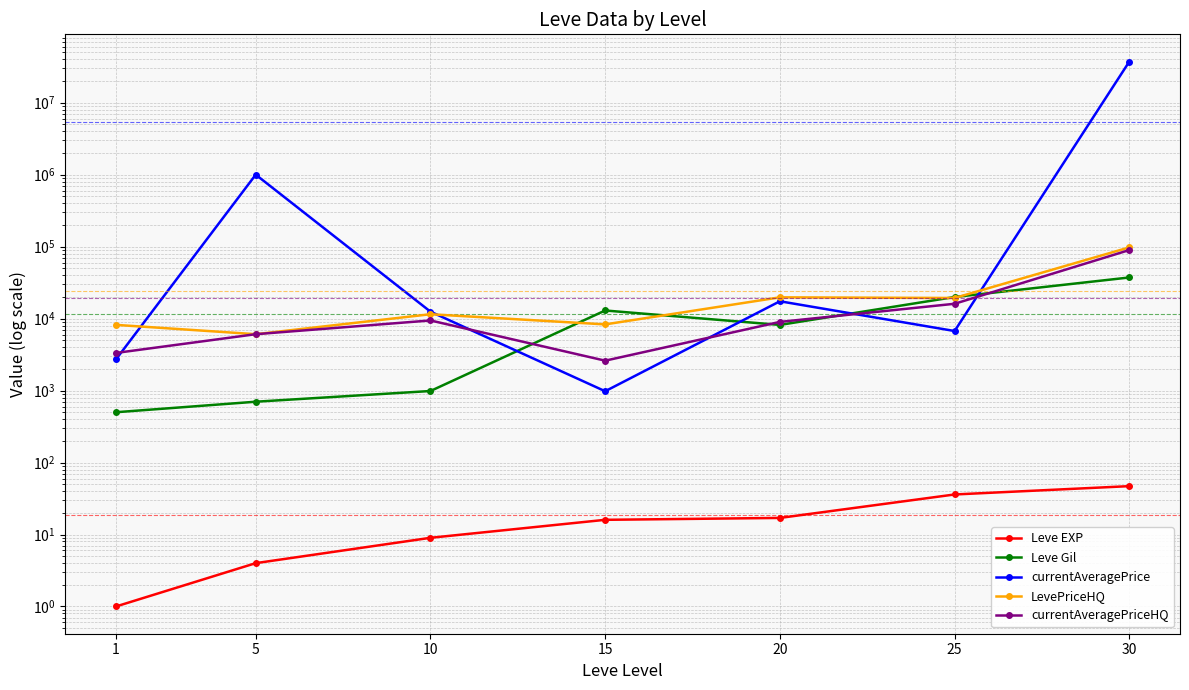

Is it true that Leve EXP equals 4 at 5?

True